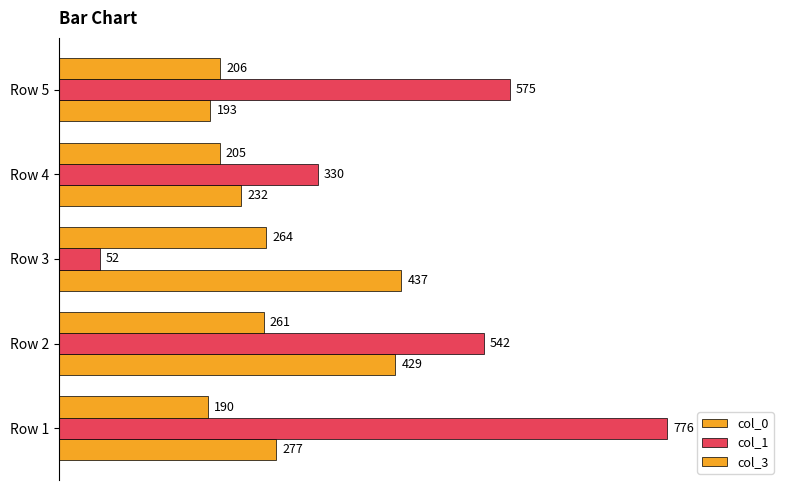

How many values in the col_3 series are below 206?

2